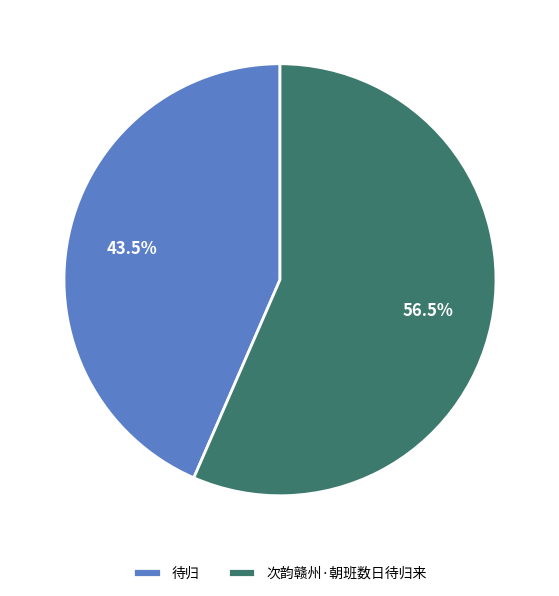

Count the number of slices in the pie.

2